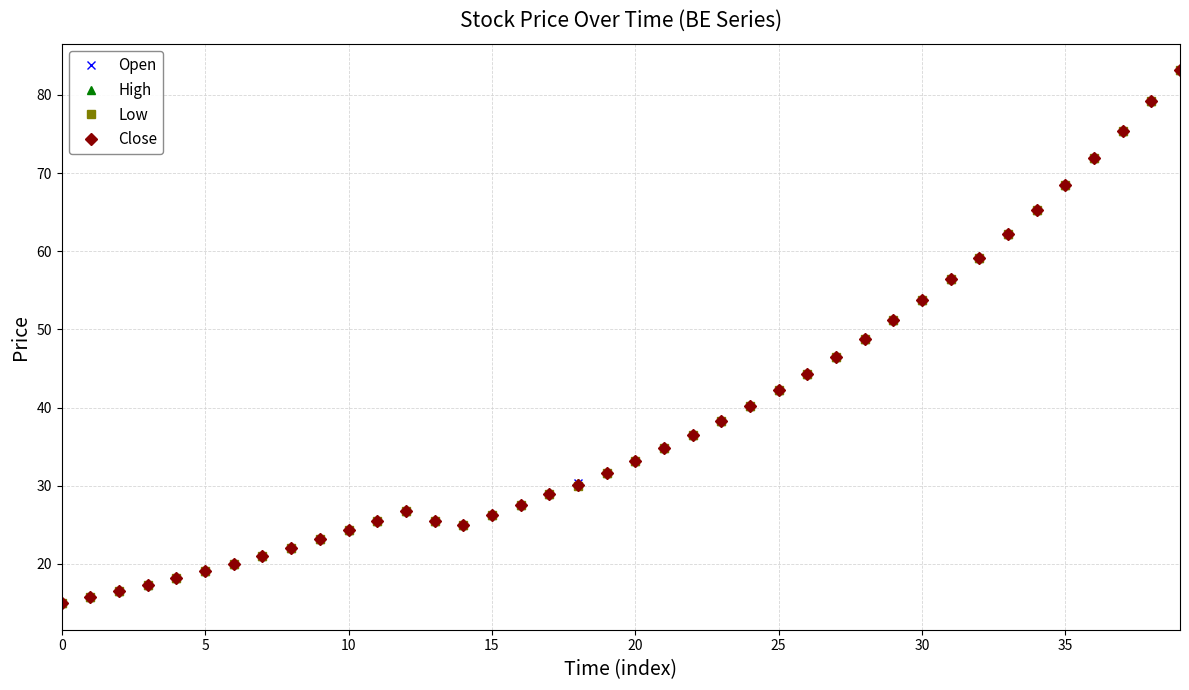

Does the chart have visible grid lines?

Yes